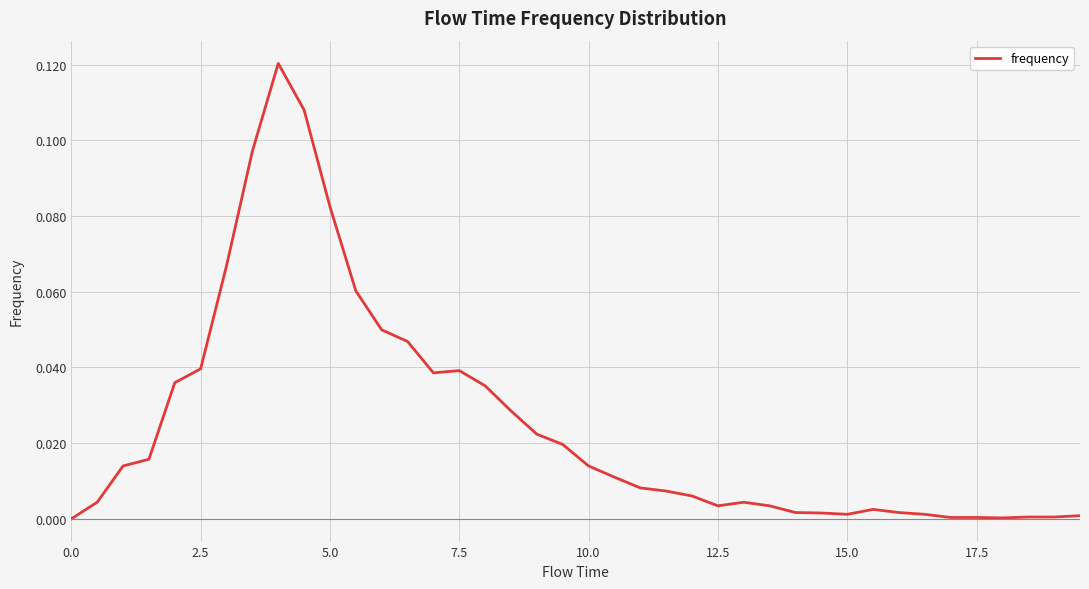

The value at 0.0 is -0.1. True or false?

False